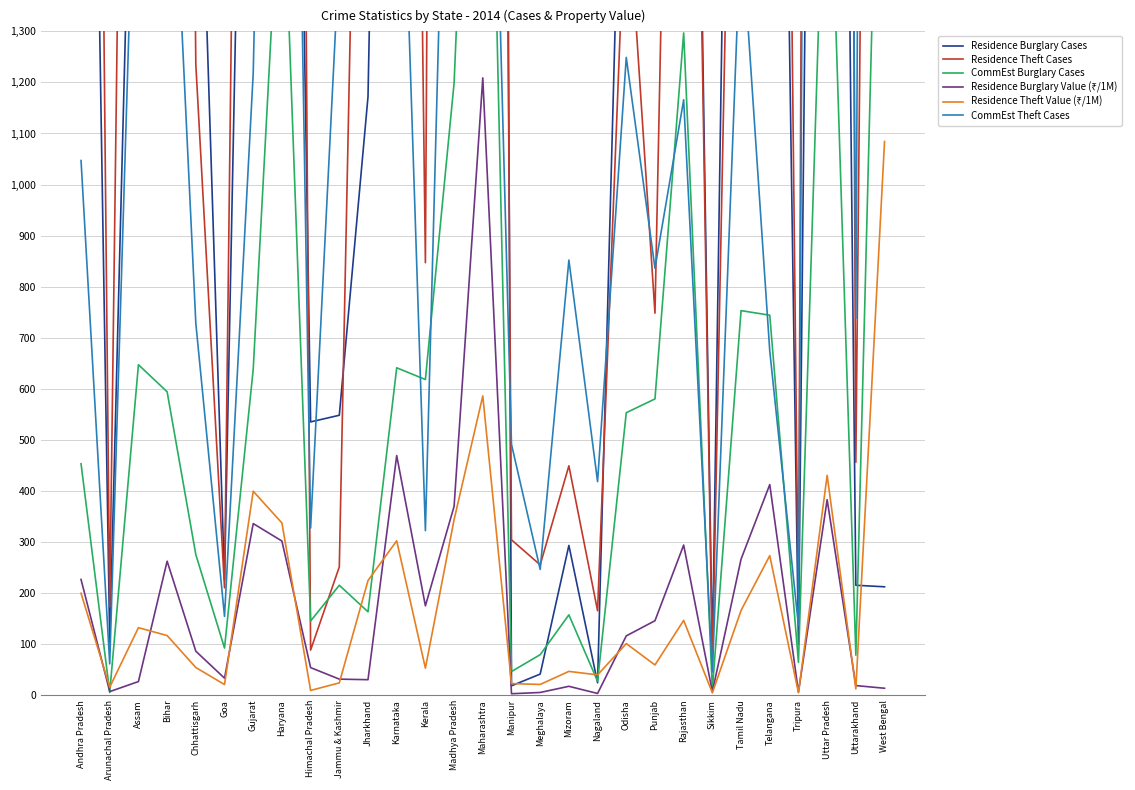

Is it true that Residence Theft Cases equals 3008.0 at Jharkhand?

True